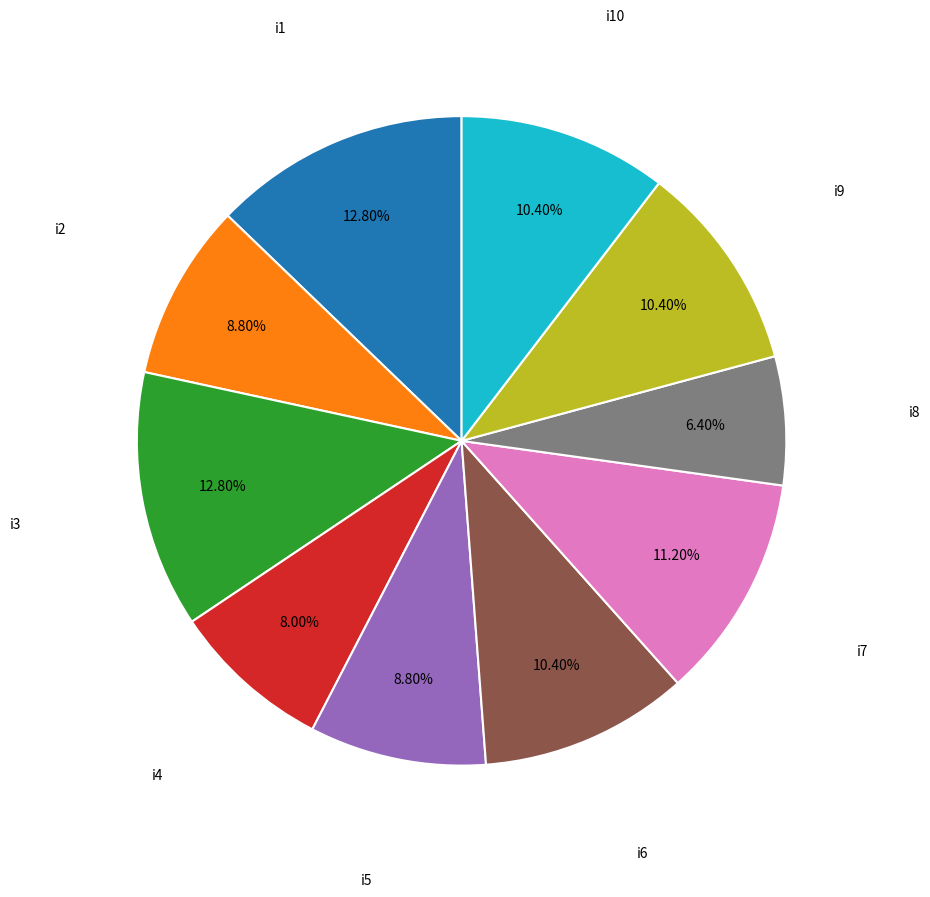

Does any single category account for the majority?

No